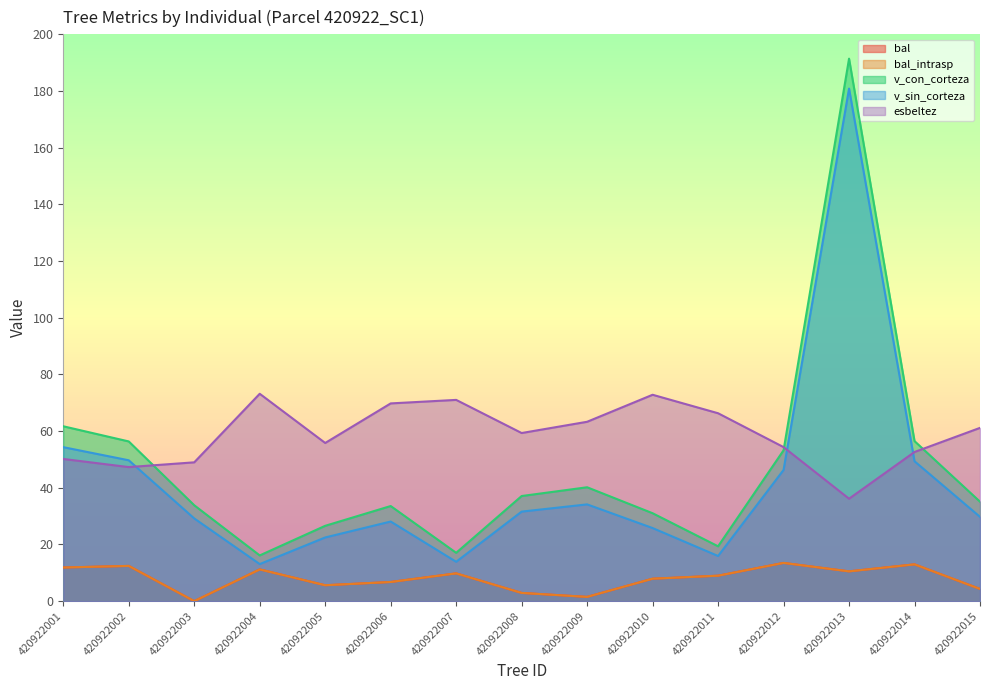

At how many categories does at least one series exceed 183?

1